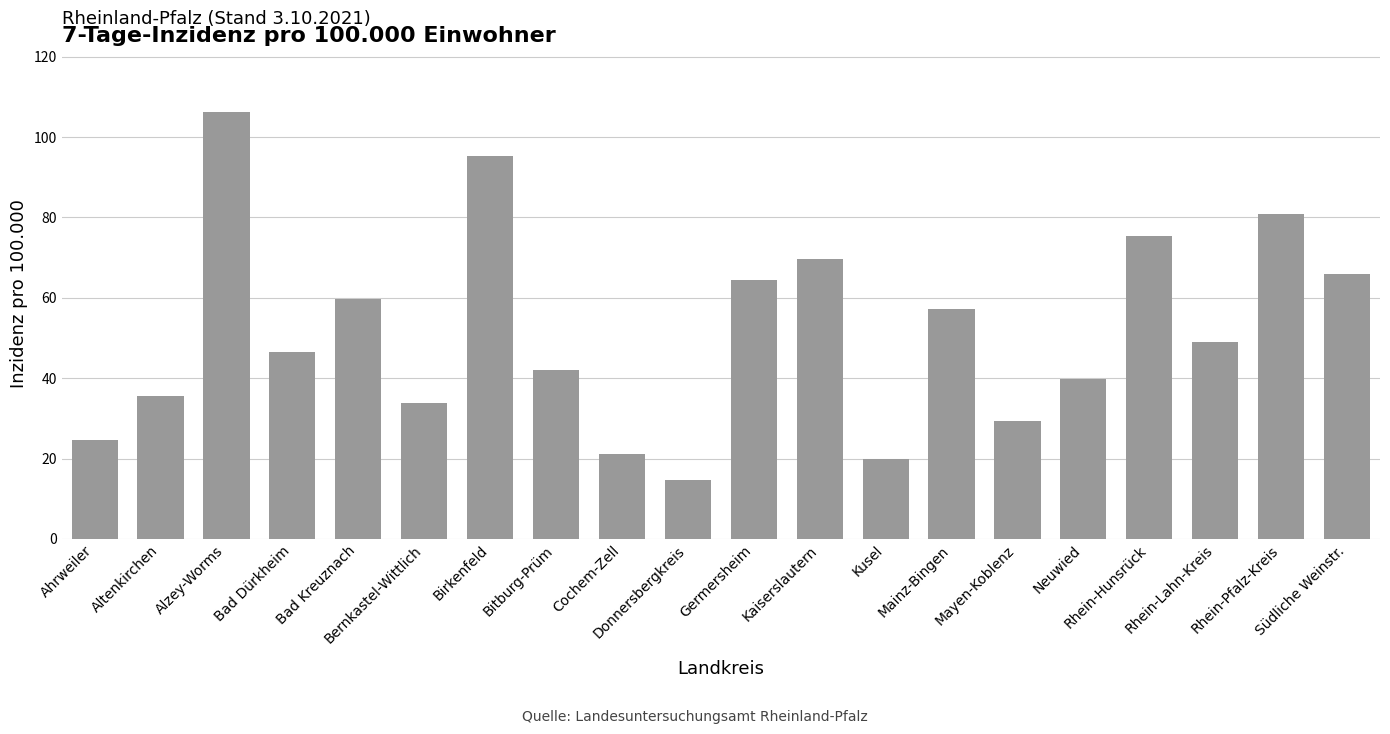

What is the smallest value displayed?

14.6